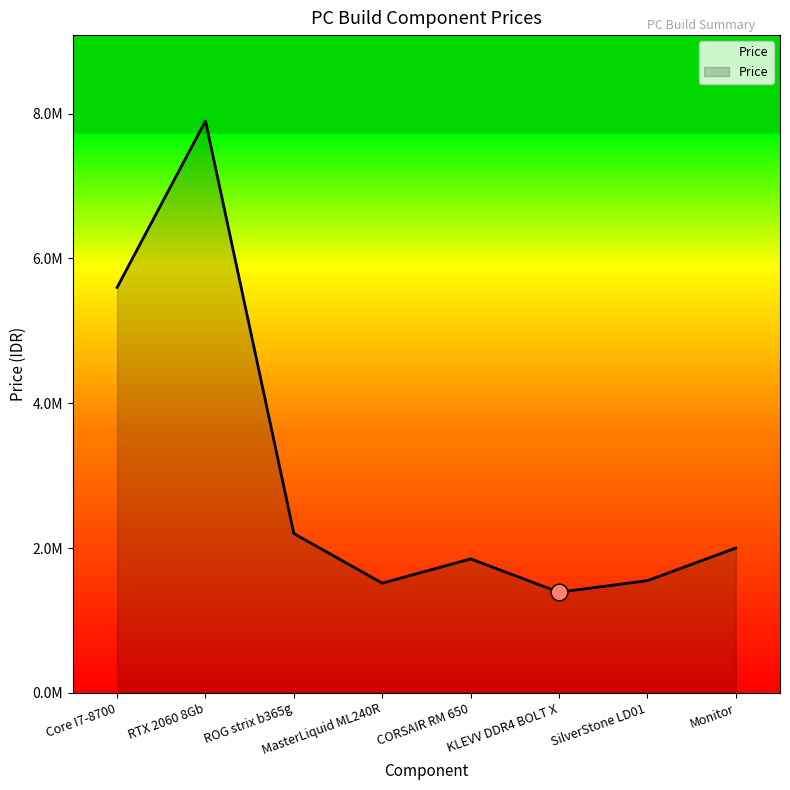

Between RTX 2060 8Gb and Core I7-8700, which is larger?

RTX 2060 8Gb